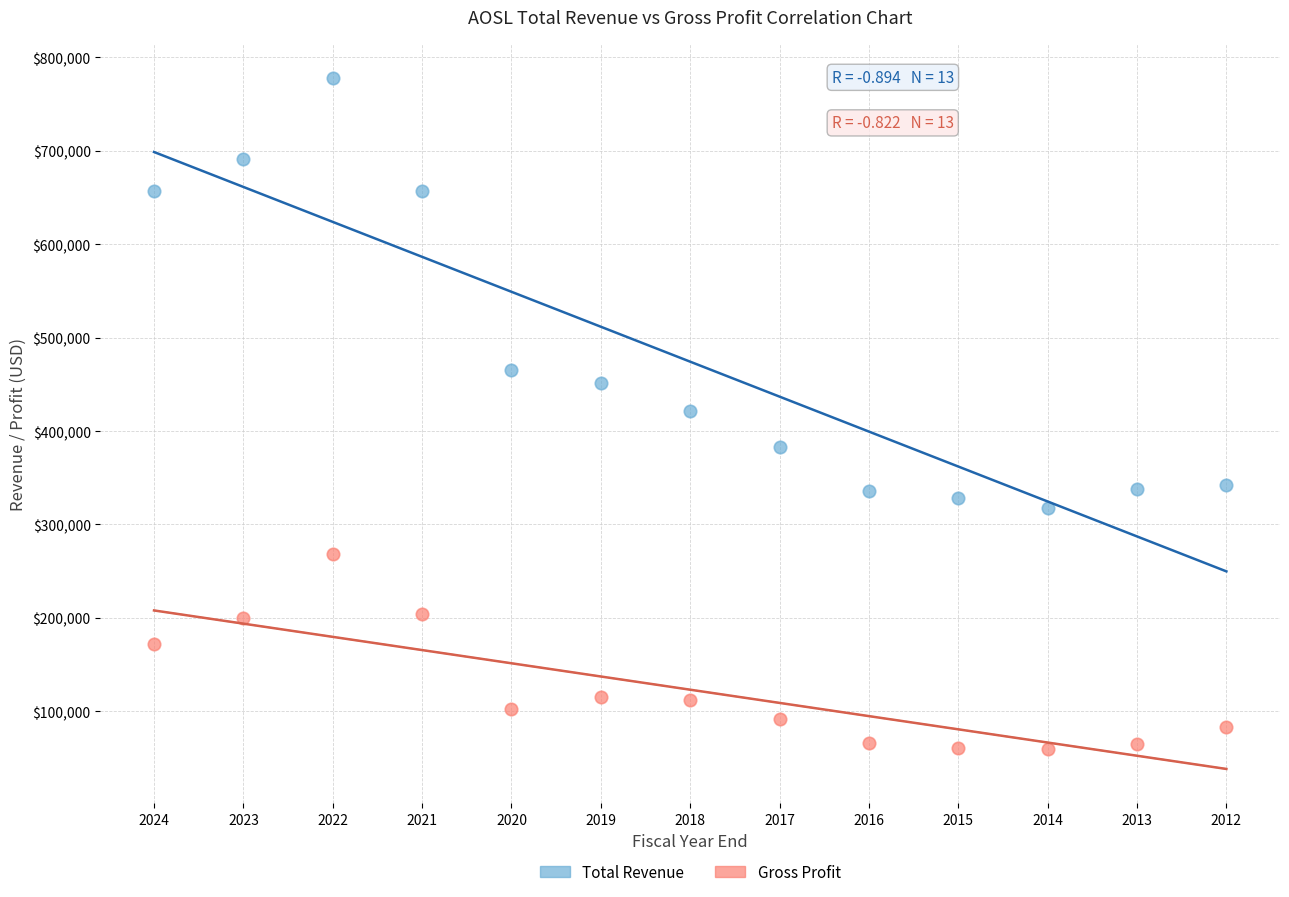

Which series has the widest spread of Y values?

Total Revenue